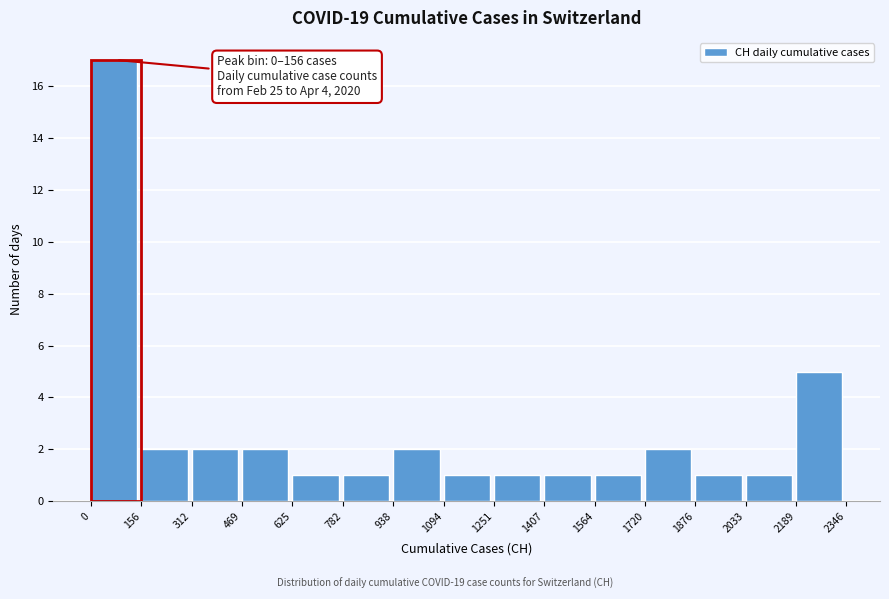

Over which range of the x-axis is the bar tallest?

0 to 156